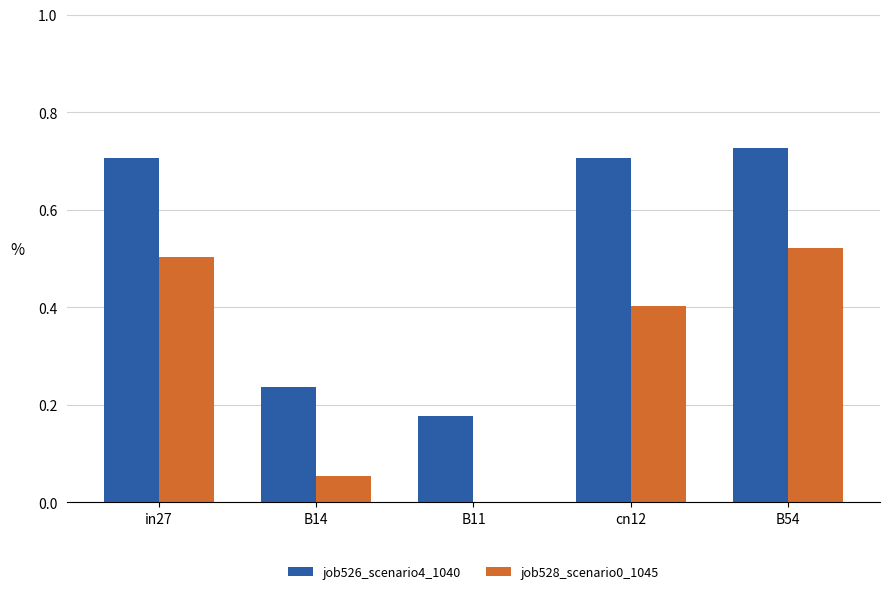

The value of job526_scenario4_1040 at cn12 is 0.7. True or false?

True